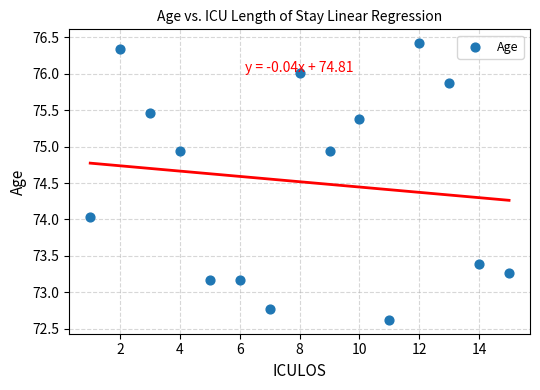

What is the range of Y values (max minus min)?

3.8